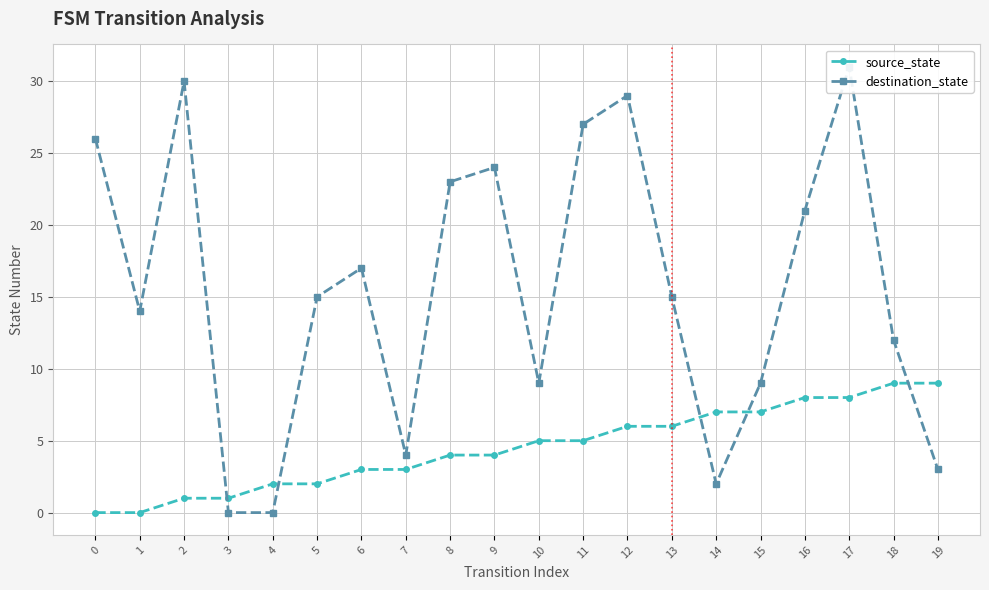

Reading left to right, what are all the values shown in this chart?

source_state: 0	0	1	1	2	2	3	3	4	4	5	5	6	6	7	7	8	8	9	9
destination_state: 26	14	30	0	0	15	17	4	23	24	9	27	29	15	2	9	21	31	12	3